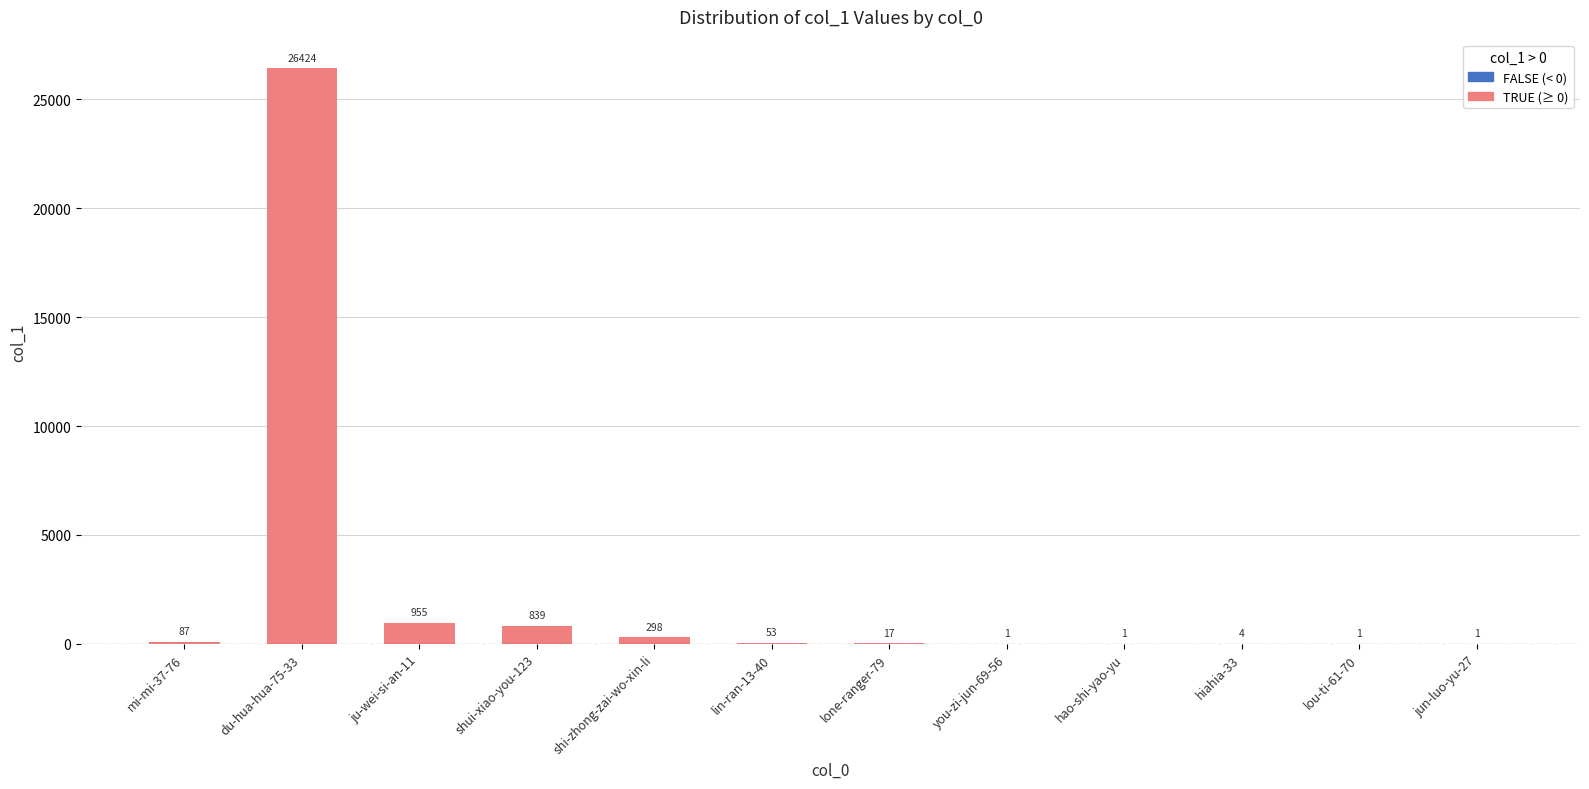

What is the sum of all values?

28681